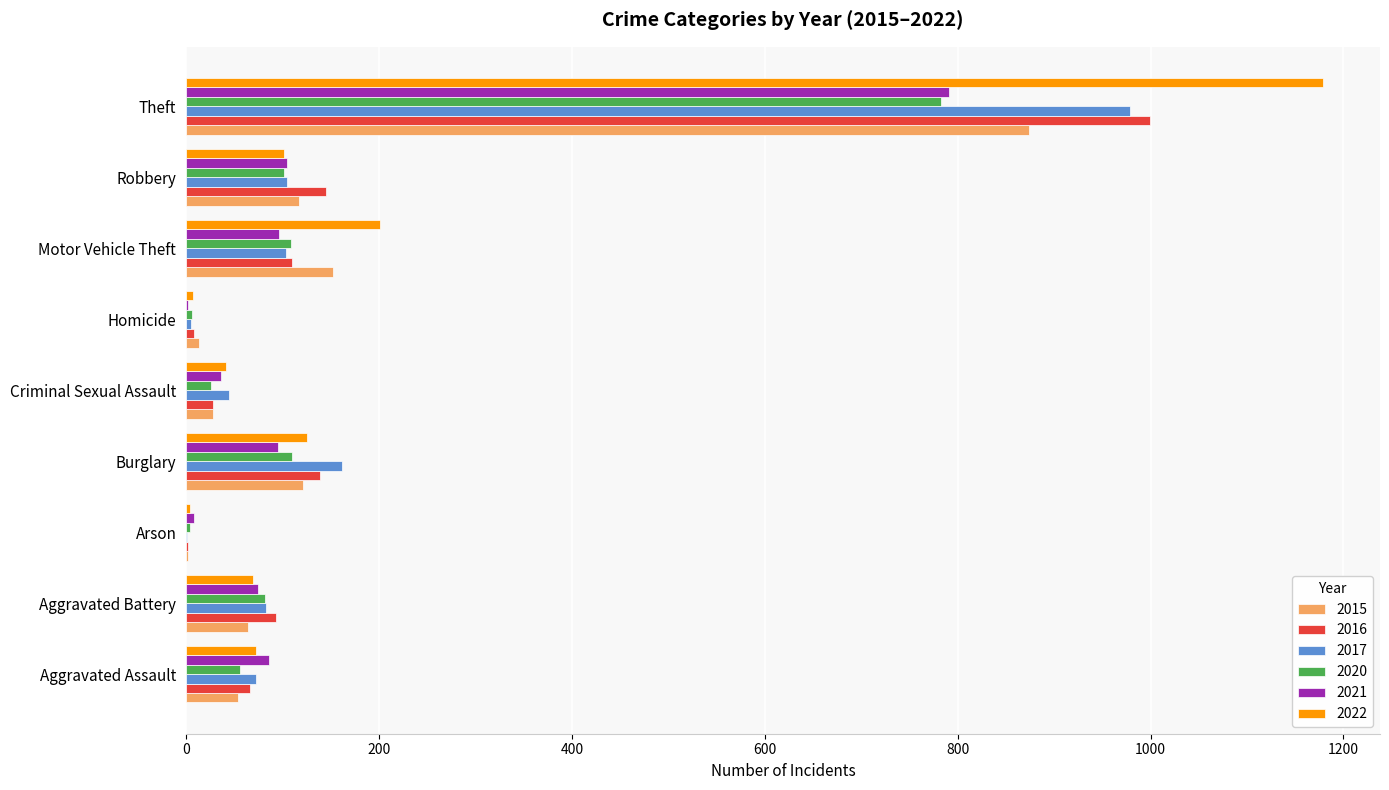

True or false: 2020 has a value of 138 at Aggravated Battery.

False